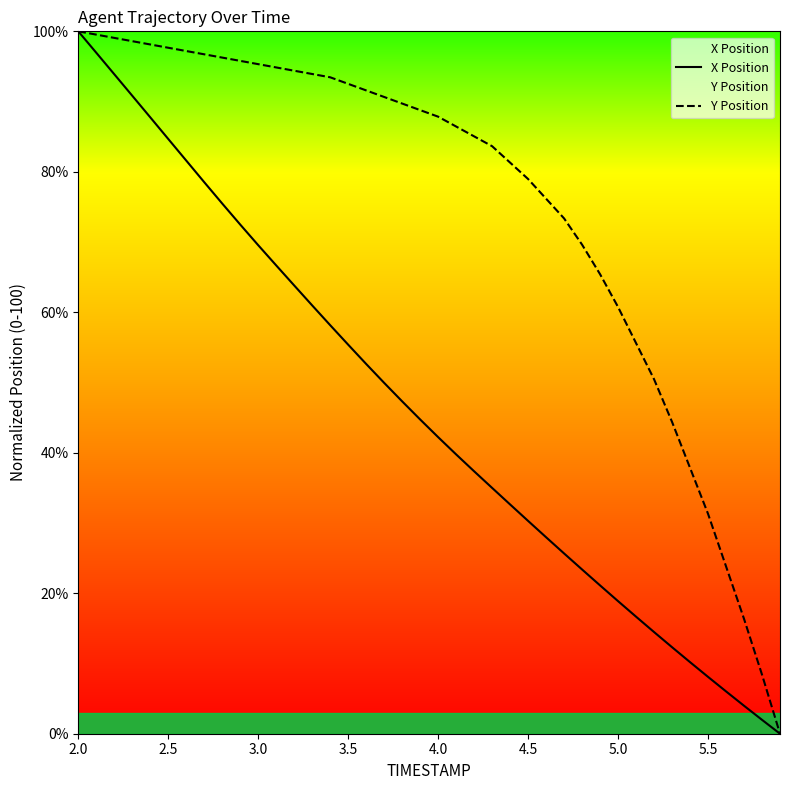

What is the value of the Y Position point at the 19th from the left?

89.7